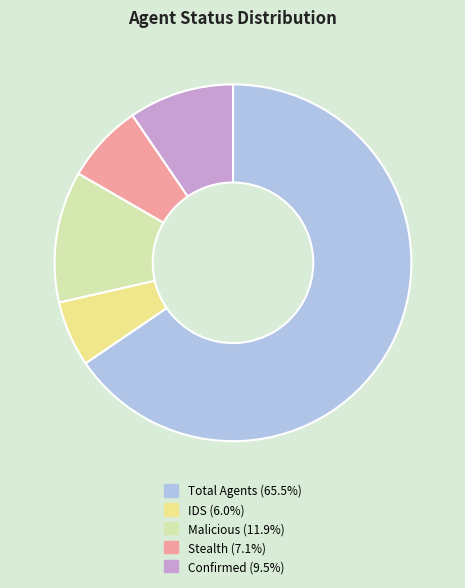

Approximately how many times larger is the value at Stealth compared to Malicious?

0.6